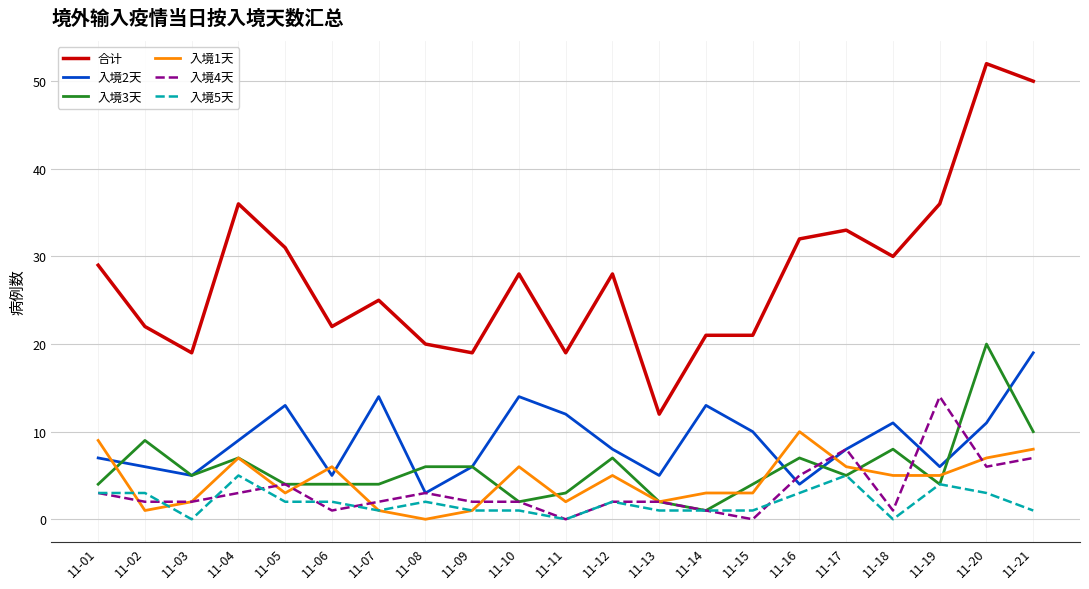

How many lines are shown in the chart?

6